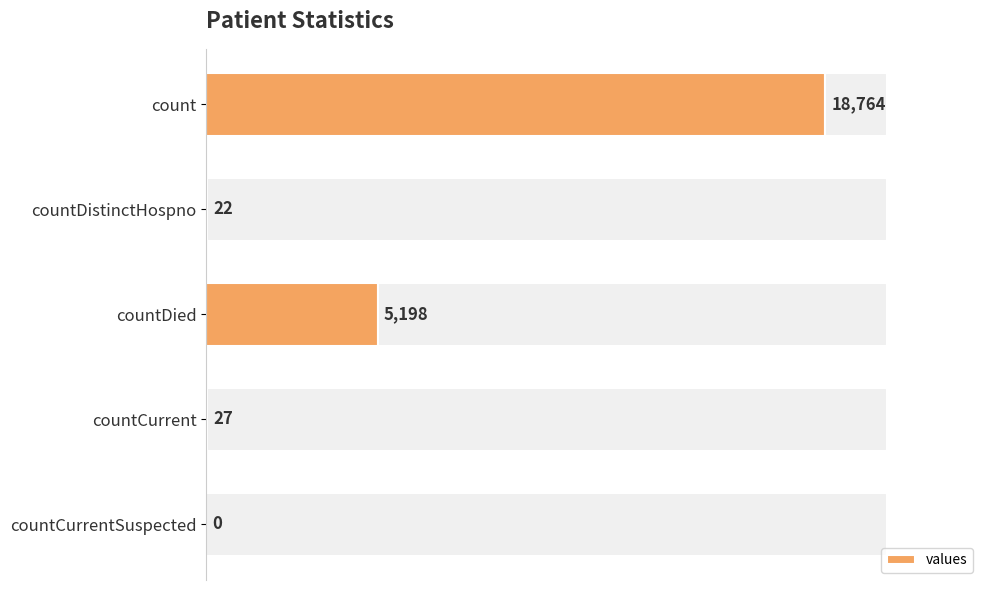

The chart shows a value of 37 at countDistinctHospno. True or false?

False